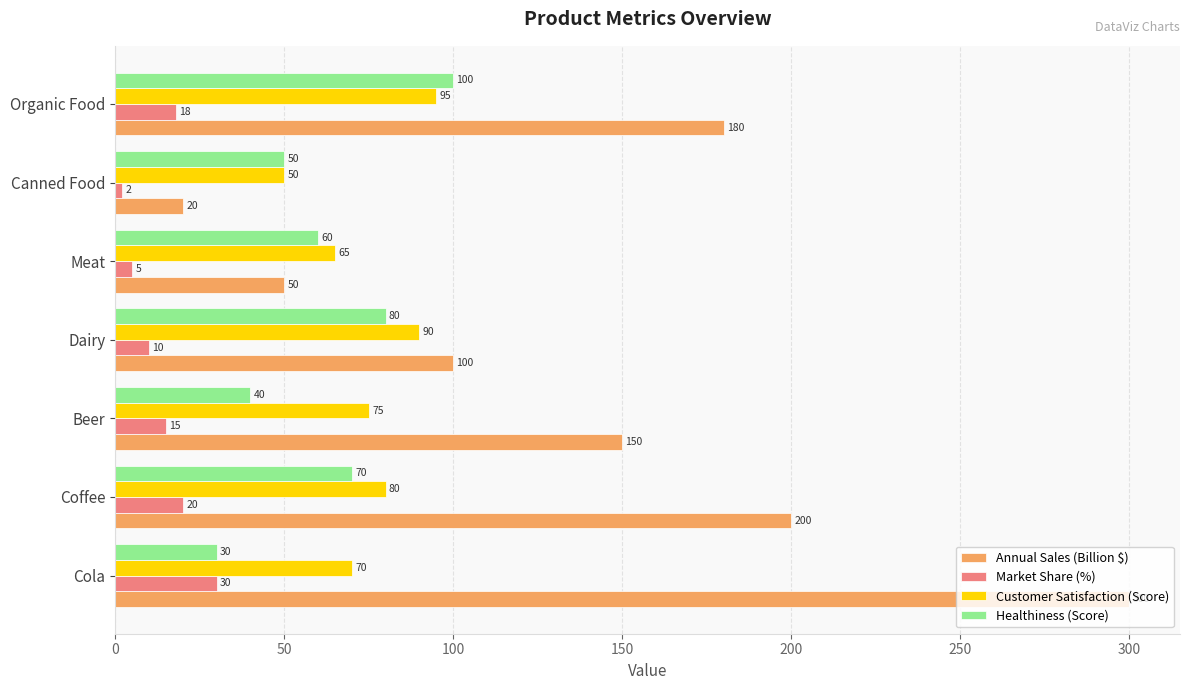

List the series in order of their peak value, highest first.

Annual Sales (Billion $), Healthiness (Score), Customer Satisfaction (Score), Market Share (%)